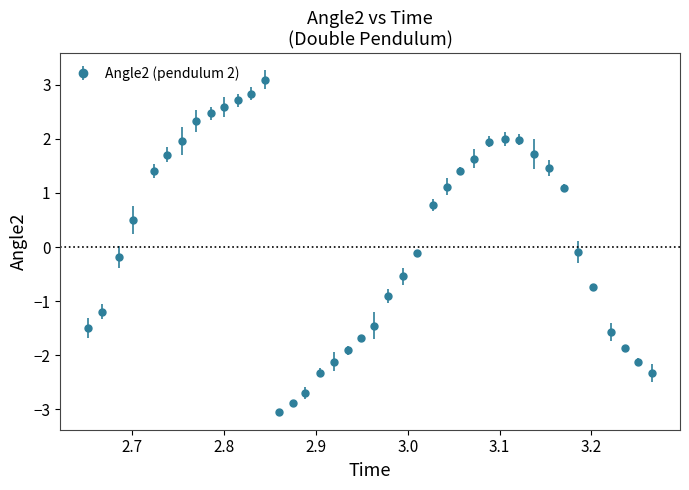

What is the difference between the second highest and minimum values?

5.9